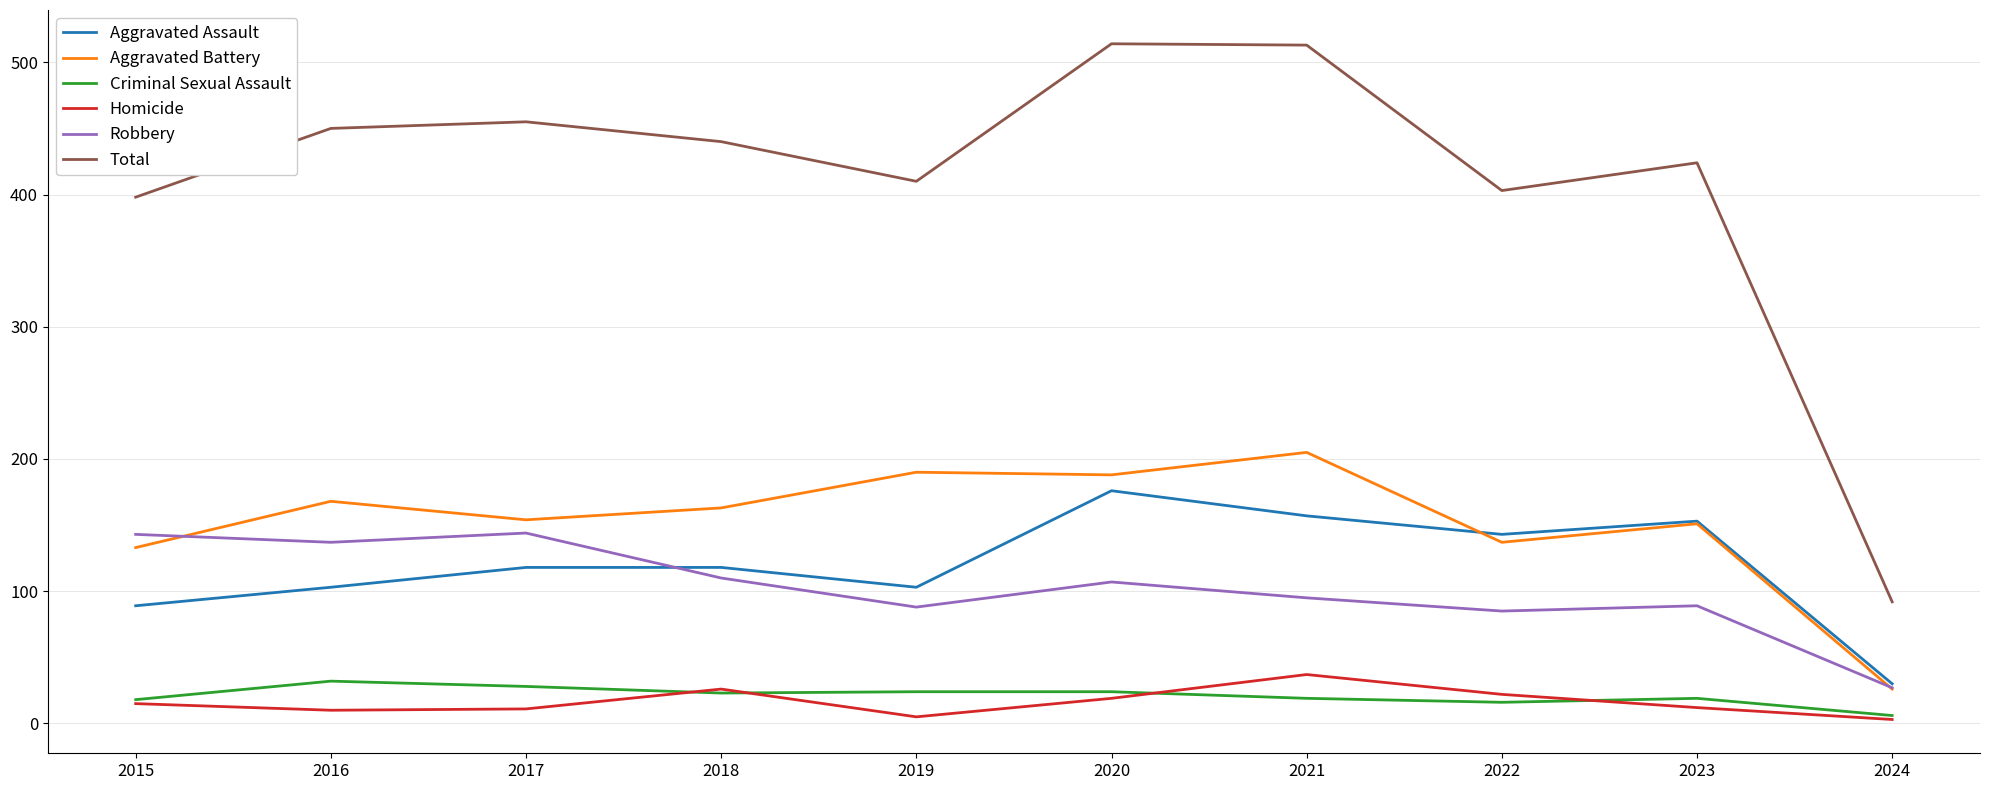

What is the difference between the Robbery values at 2020 and 2024?

80